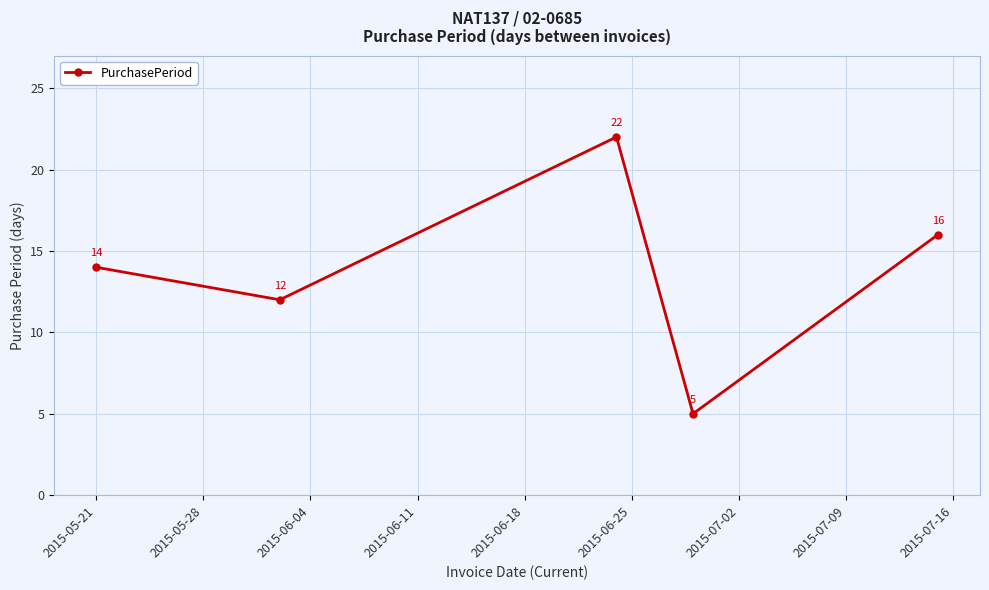

What is the maximum value shown in the chart?

22